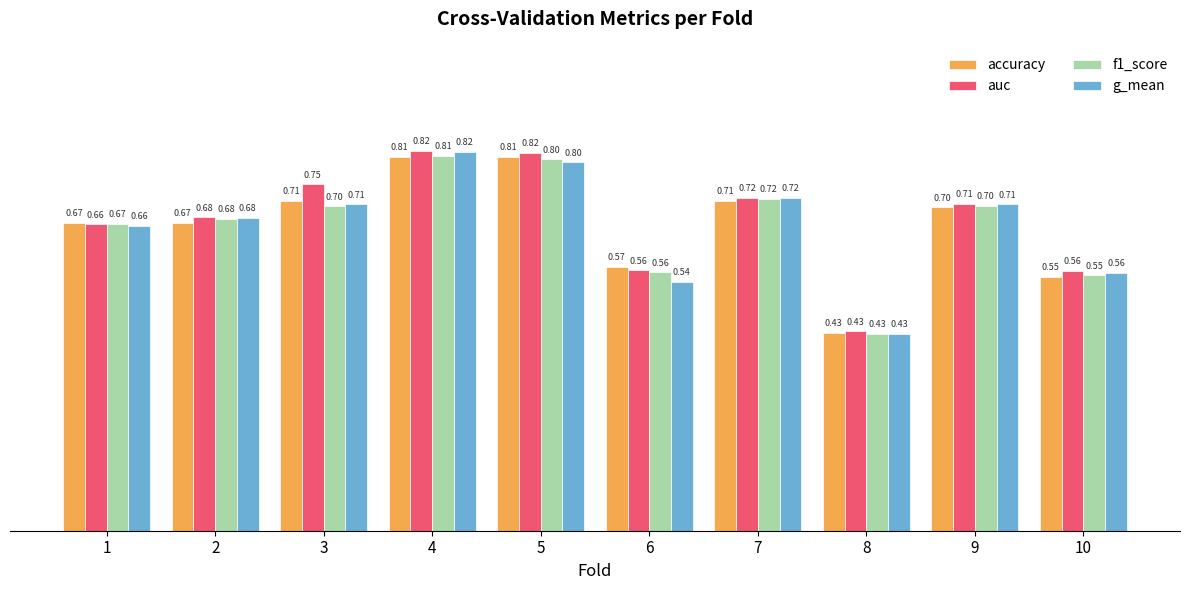

At which category is the sum across all series the highest?

4